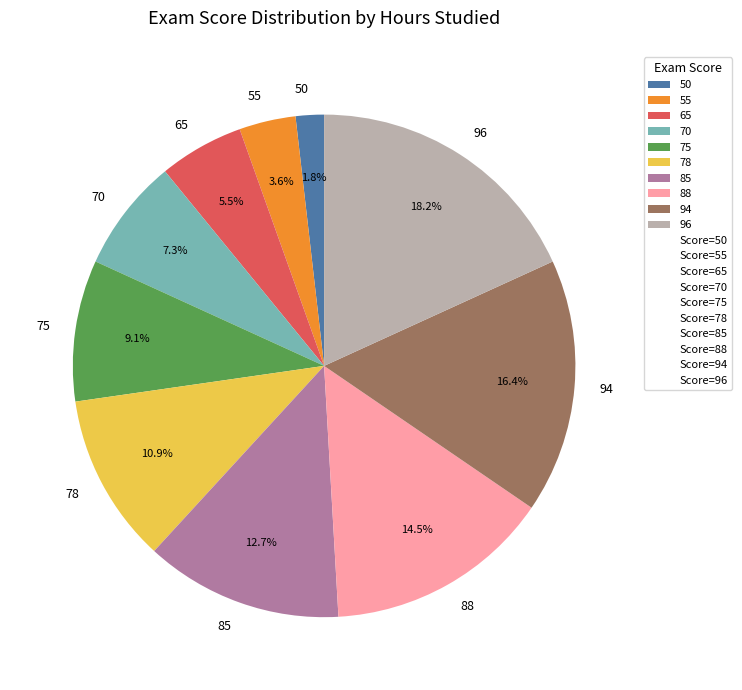

True or false: 85 accounts for 13% of the total.

True